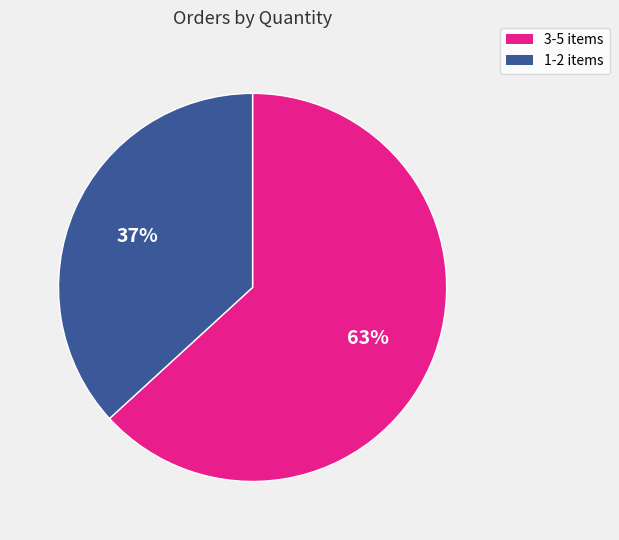

Is there any slice that represents more than half of the pie?

Yes